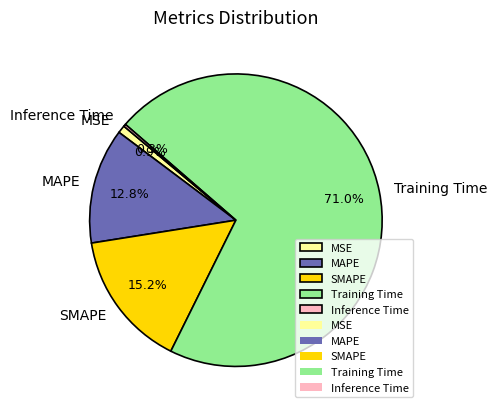

Combined, do Training Time and SMAPE account for over 50%?

Yes